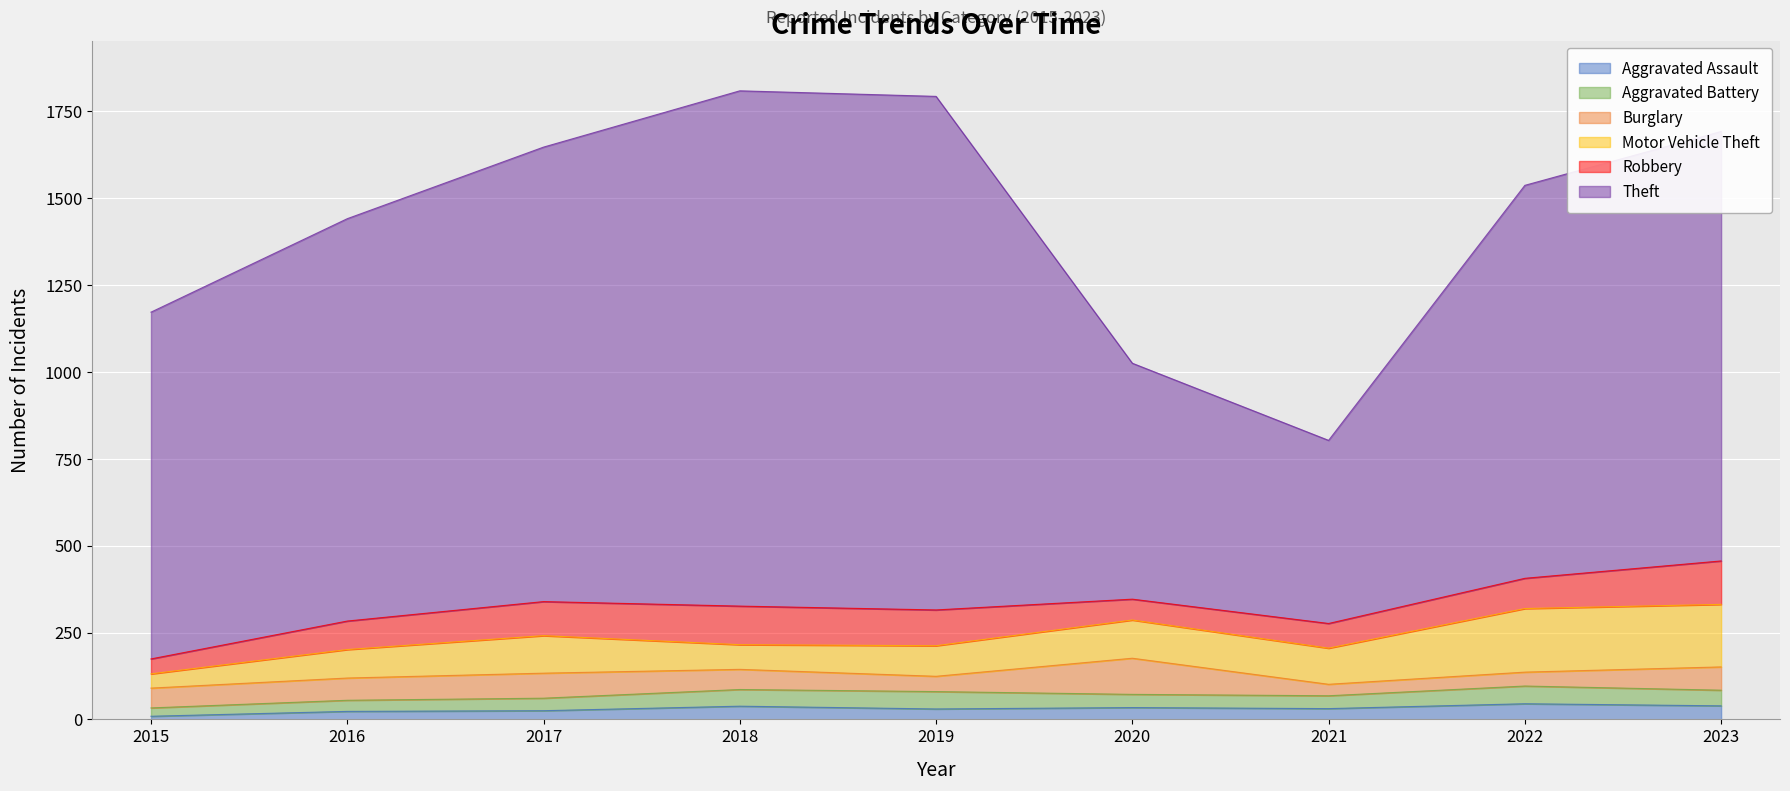

How many interior local peaks does the Motor Vehicle Theft series have?

3